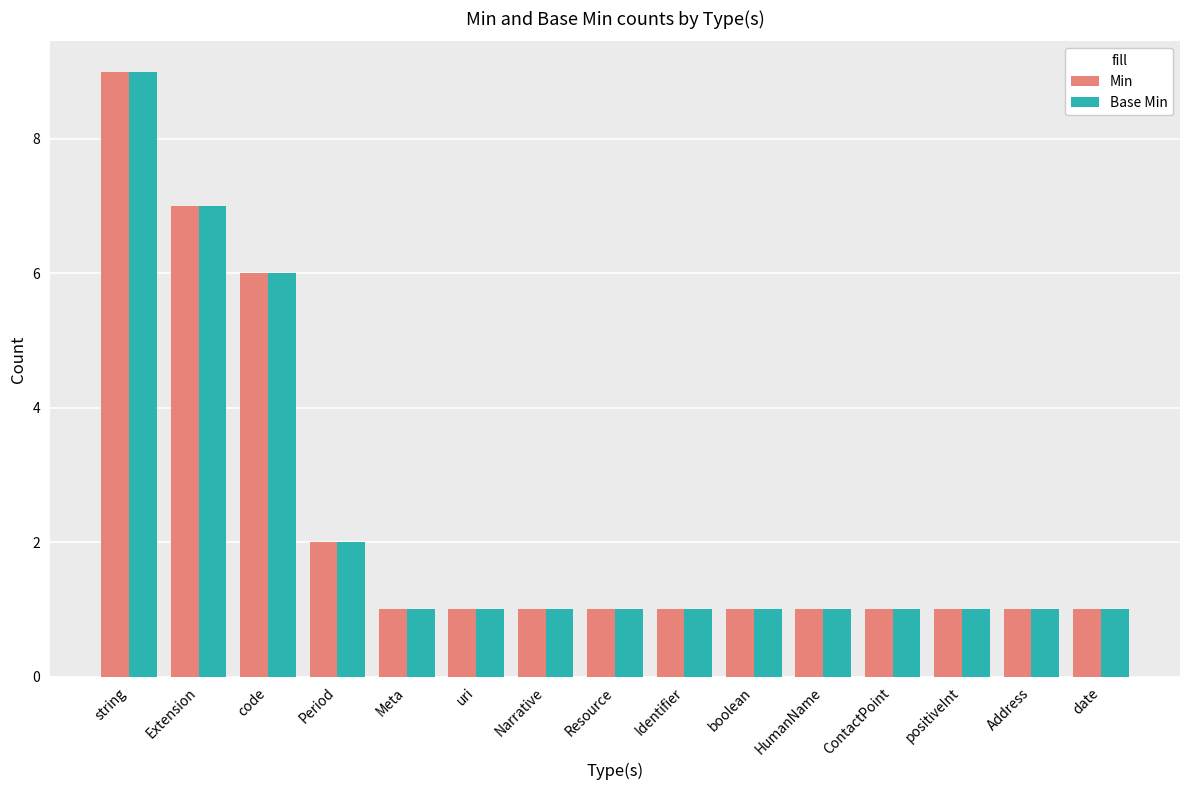

What is the label of the 14th bar from the right?

Extension